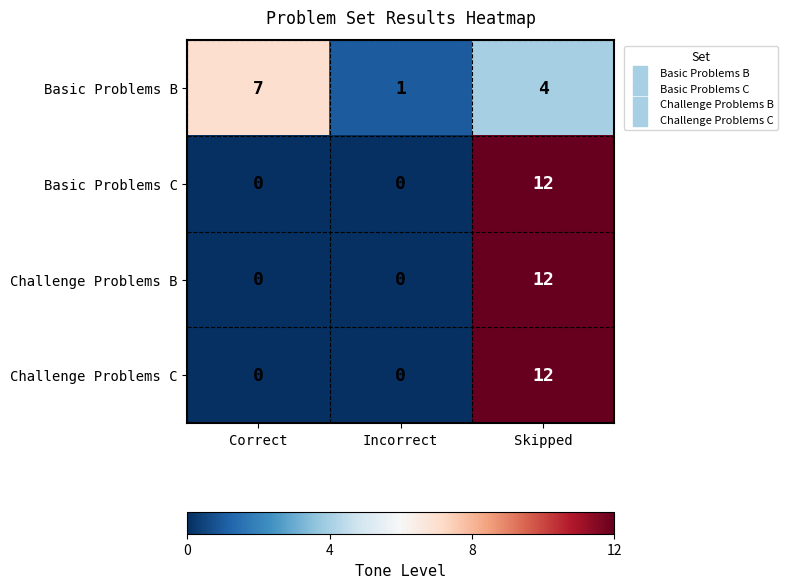

Count the Basic Problems C values in the range 0 to 12.

3